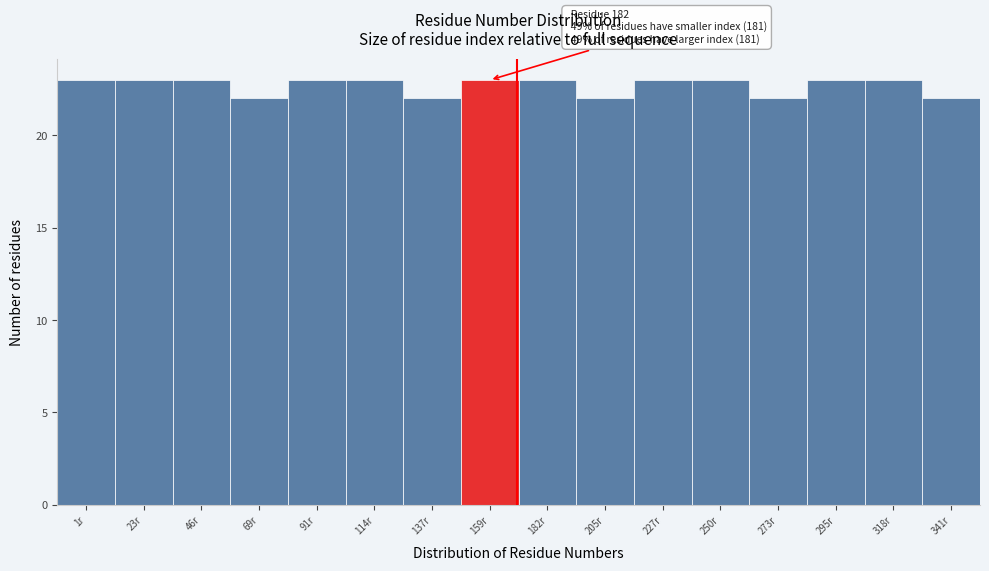

Reading left to right, transcribe all the data shown in this chart.

23	23	23	22	23	23	22	23	23	22	23	23	22	23	23	22